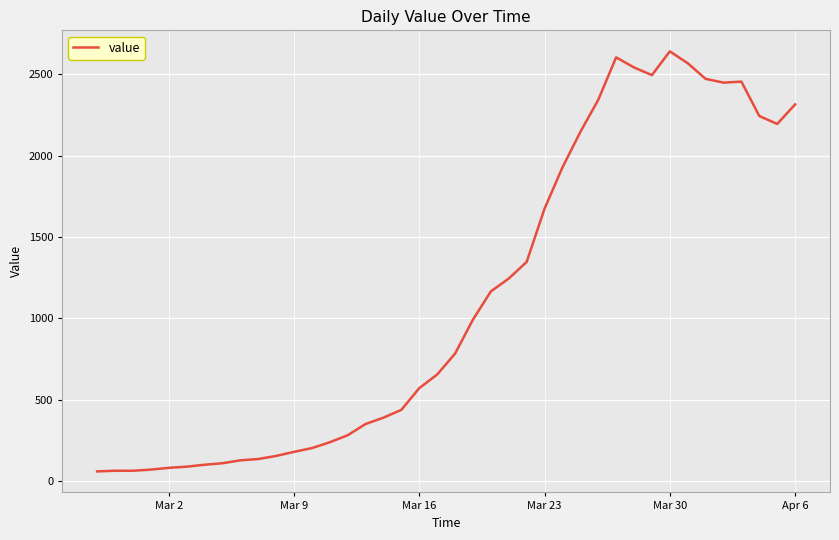

What is the minimum value shown in the chart?

61